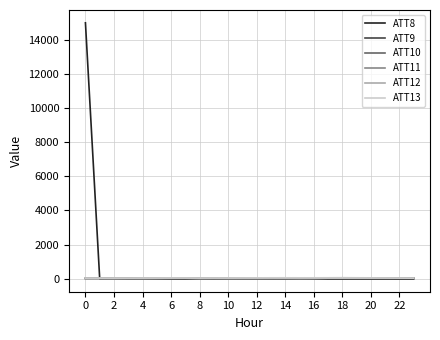

Which series has the largest range (max minus min)?

ATT8